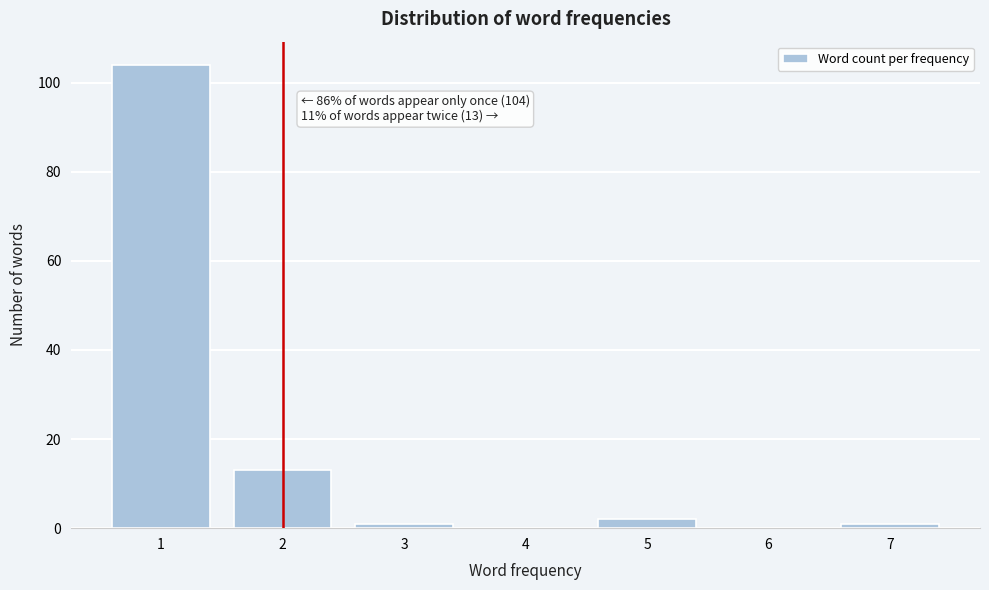

Reading left to right, what are all the values shown in this chart?

1=104	2=13	3=1	4=0	5=2	6=0	7=1